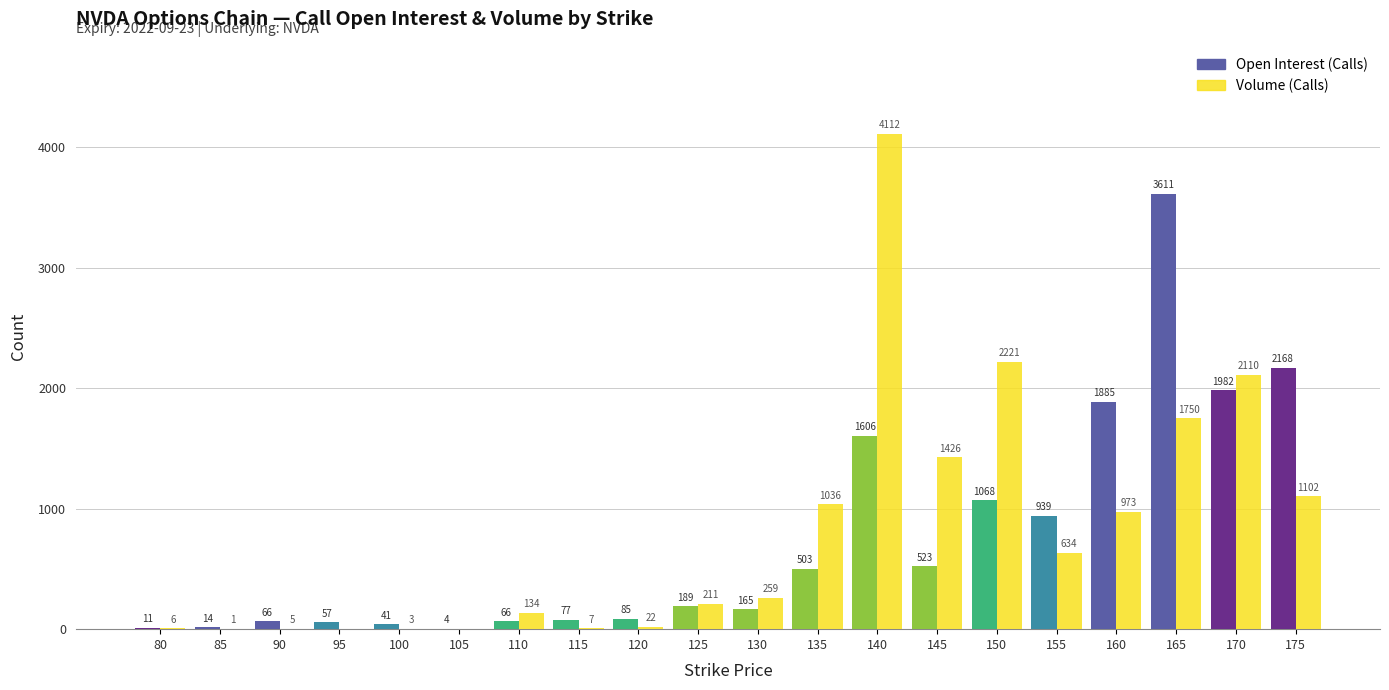

What is the total value across all series at 90?

71